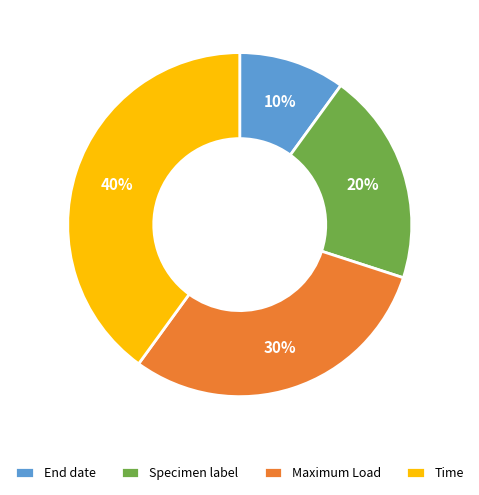

Count the number of slices in the pie.

4